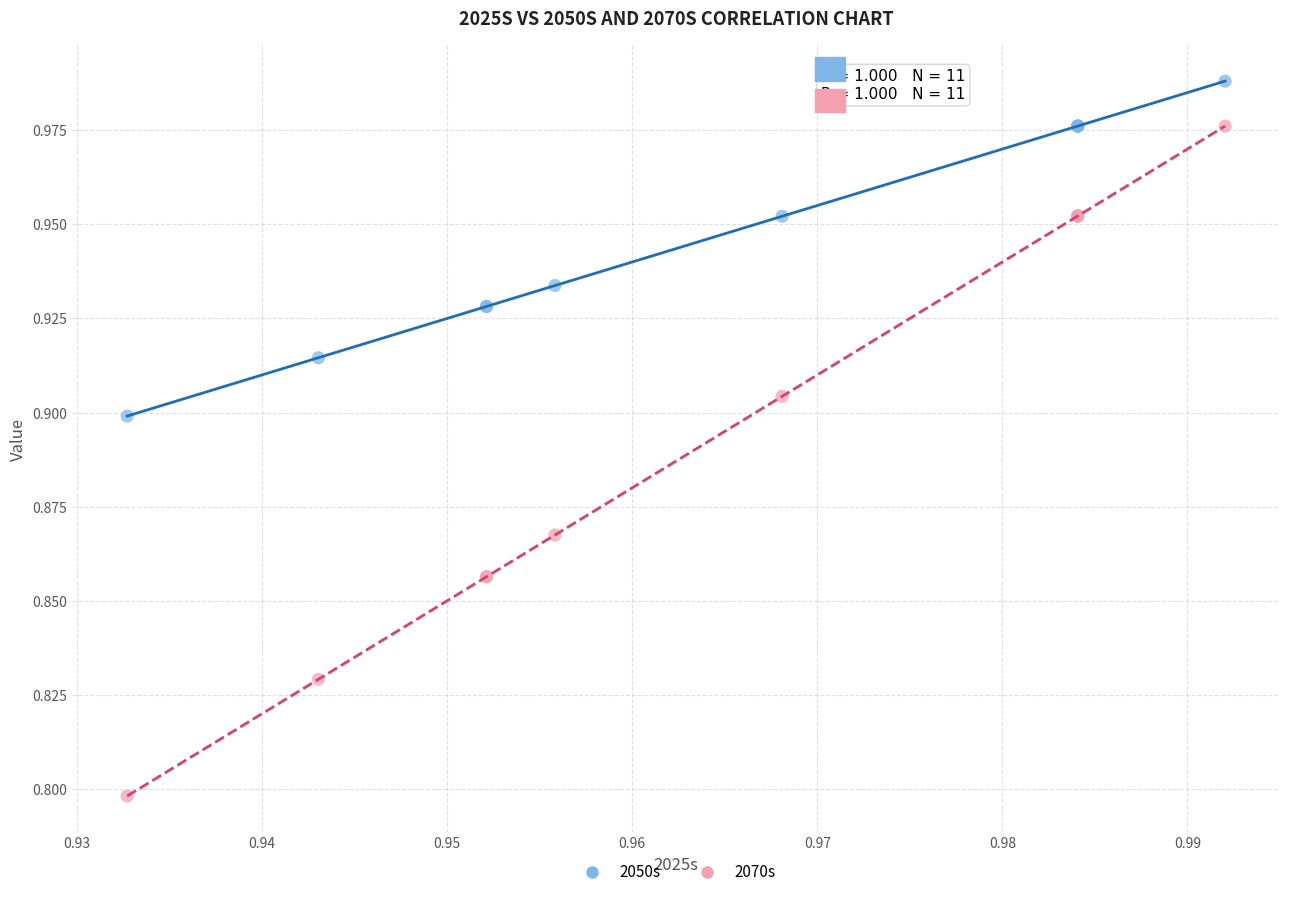

Which series reaches the maximum Y coordinate?

2050s